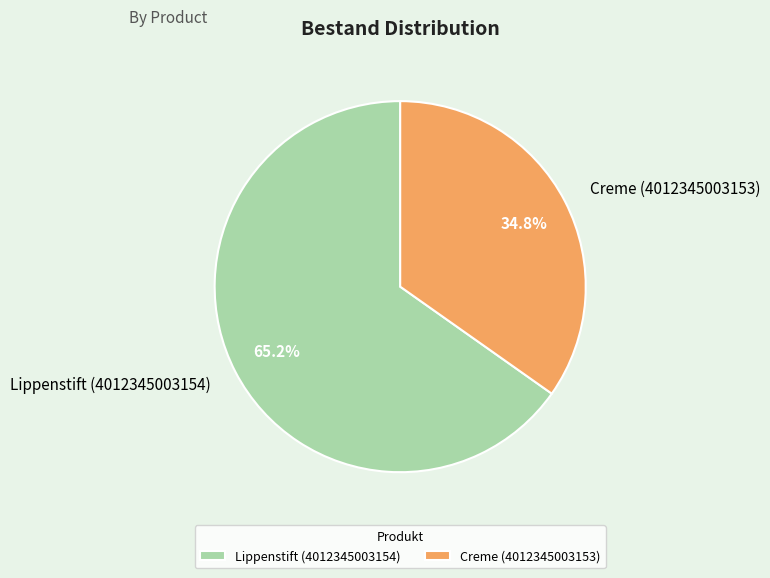

To the nearest percent, what percentage of the pie is Lippenstift (4012345003154)?

65%